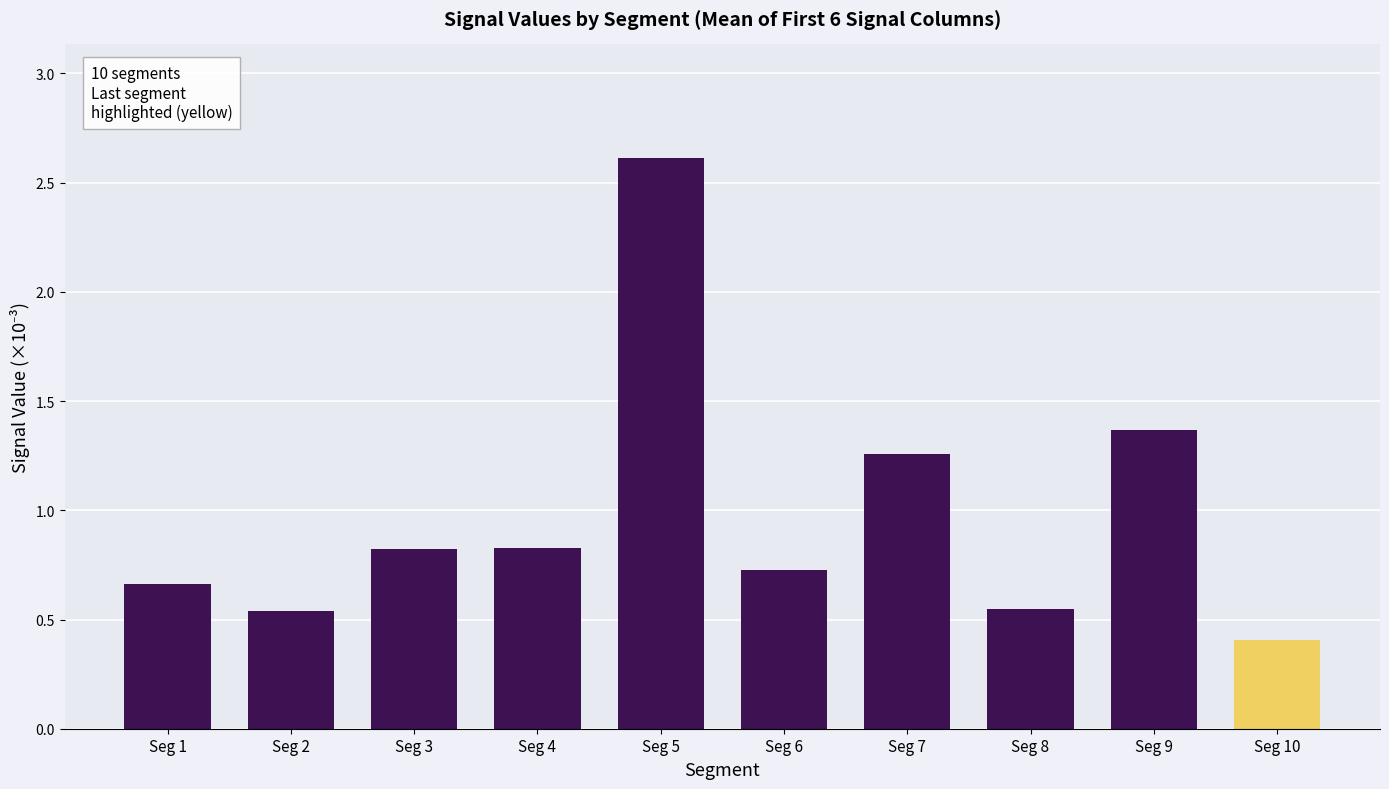

What is the sum of the values at Seg 2 and Seg 9?

1.9